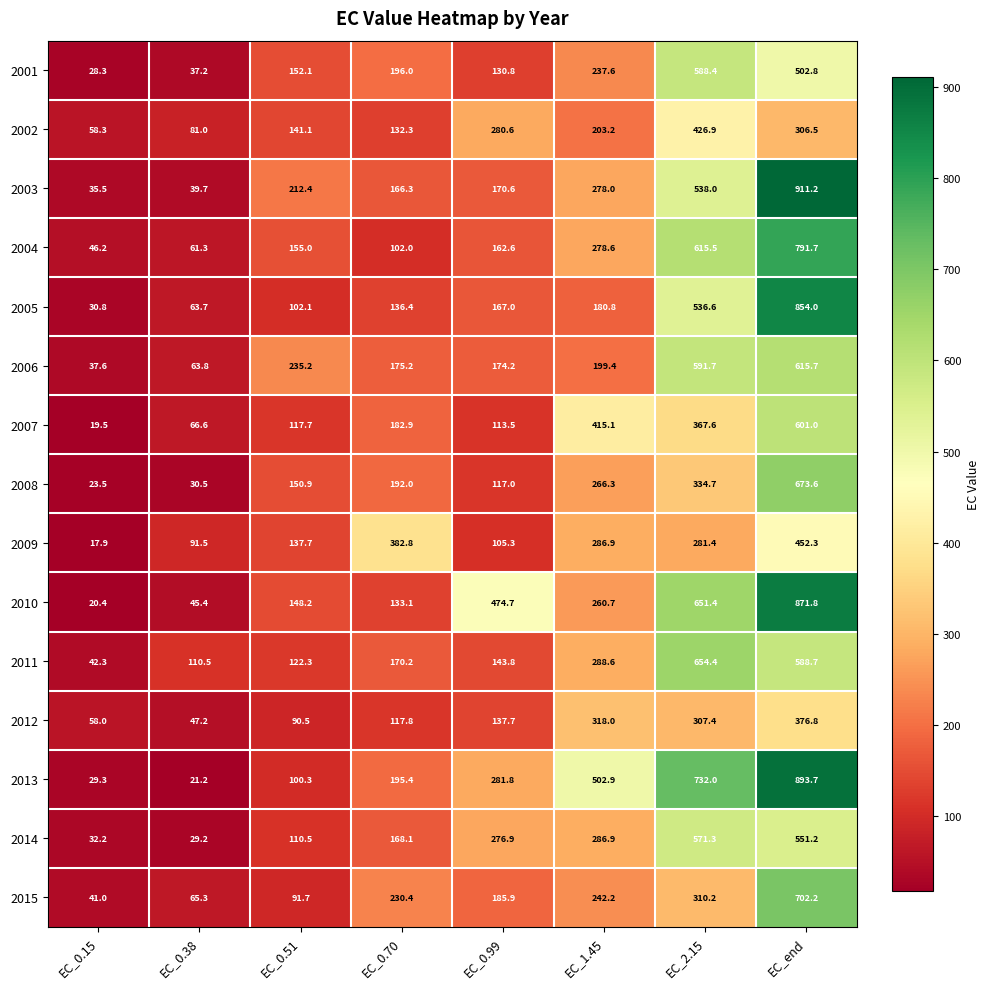

What is the sum of the 2007 values at EC_end and EC_2.15?

968.6